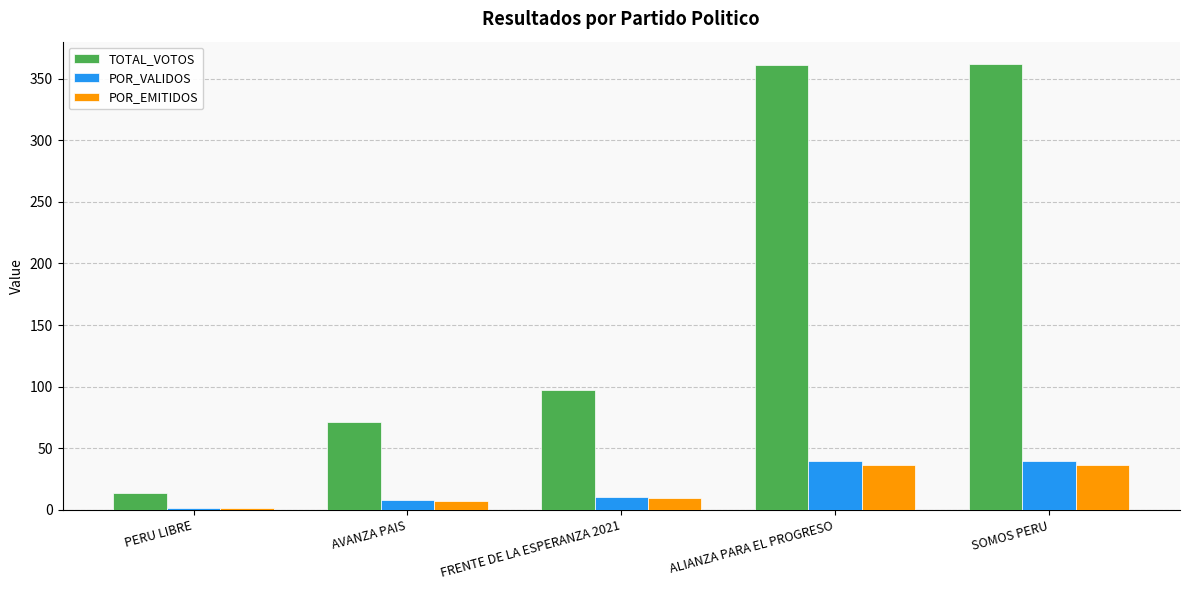

True or false: TOTAL_VOTOS has a value of 71.0 at AVANZA PAIS.

True